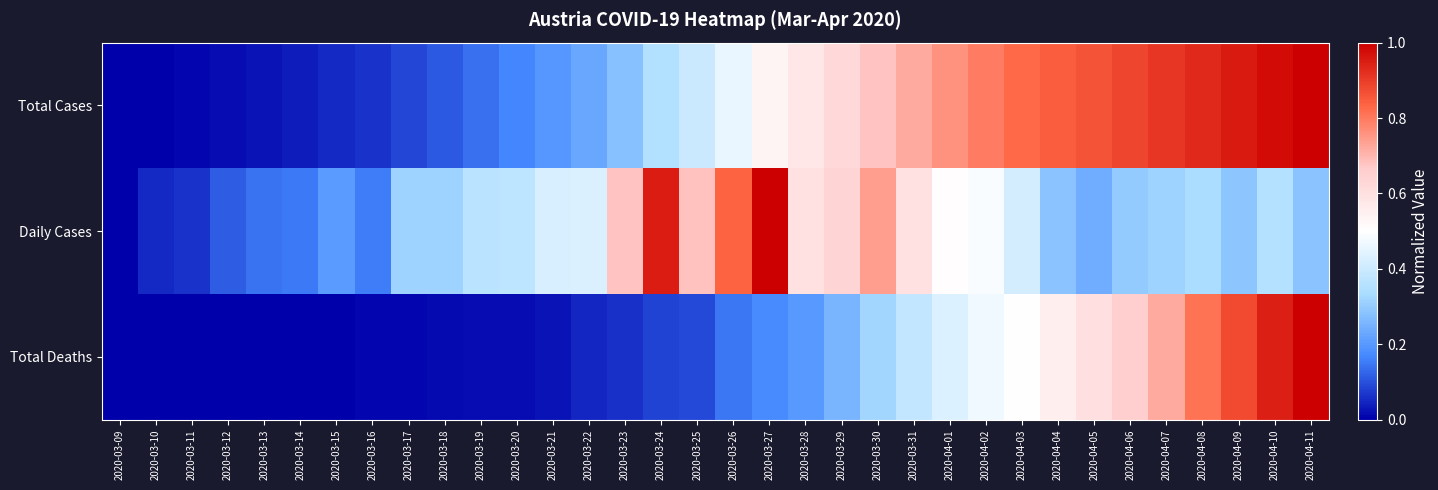

Reading left to right, list all the values displayed in this chart.

Total Cases: 2020-03-09=0.0	2020-03-10=0.0	2020-03-11=0.0	2020-03-12=0.0	2020-03-13=0.0	2020-03-14=0.0	2020-03-15=0.1	2020-03-16=0.1	2020-03-17=0.1	2020-03-18=0.1	2020-03-19=0.1	2020-03-20=0.2	2020-03-21=0.2	2020-03-22=0.2	2020-03-23=0.3	2020-03-24=0.3	2020-03-25=0.4	2020-03-26=0.5	2020-03-27=0.5	2020-03-28=0.6	2020-03-29=0.6	2020-03-30=0.7	2020-03-31=0.7	2020-04-01=0.8	2020-04-02=0.8	2020-04-03=0.8	2020-04-04=0.8	2020-04-05=0.9	2020-04-06=0.9	2020-04-07=0.9	2020-04-08=0.9	2020-04-09=1.0	2020-04-10=1.0	2020-04-11=1.0
Daily Cases: 2020-03-09=0.0	2020-03-10=0.1	2020-03-11=0.1	2020-03-12=0.1	2020-03-13=0.1	2020-03-14=0.2	2020-03-15=0.2	2020-03-16=0.2	2020-03-17=0.3	2020-03-18=0.3	2020-03-19=0.4	2020-03-20=0.4	2020-03-21=0.4	2020-03-22=0.4	2020-03-23=0.7	2020-03-24=1.0	2020-03-25=0.7	2020-03-26=0.8	2020-03-27=1.0	2020-03-28=0.6	2020-03-29=0.6	2020-03-30=0.7	2020-03-31=0.6	2020-04-01=0.5	2020-04-02=0.5	2020-04-03=0.4	2020-04-04=0.3	2020-04-05=0.2	2020-04-06=0.3	2020-04-07=0.3	2020-04-08=0.3	2020-04-09=0.3	2020-04-10=0.4	2020-04-11=0.3
Total Deaths: 2020-03-09=0.0	2020-03-10=0.0	2020-03-11=0.0	2020-03-12=0.0	2020-03-13=0.0	2020-03-14=0.0	2020-03-15=0.0	2020-03-16=0.0	2020-03-17=0.0	2020-03-18=0.0	2020-03-19=0.0	2020-03-20=0.0	2020-03-21=0.0	2020-03-22=0.0	2020-03-23=0.1	2020-03-24=0.1	2020-03-25=0.1	2020-03-26=0.1	2020-03-27=0.2	2020-03-28=0.2	2020-03-29=0.3	2020-03-30=0.3	2020-03-31=0.4	2020-04-01=0.4	2020-04-02=0.5	2020-04-03=0.5	2020-04-04=0.6	2020-04-05=0.6	2020-04-06=0.7	2020-04-07=0.7	2020-04-08=0.8	2020-04-09=0.9	2020-04-10=0.9	2020-04-11=1.0